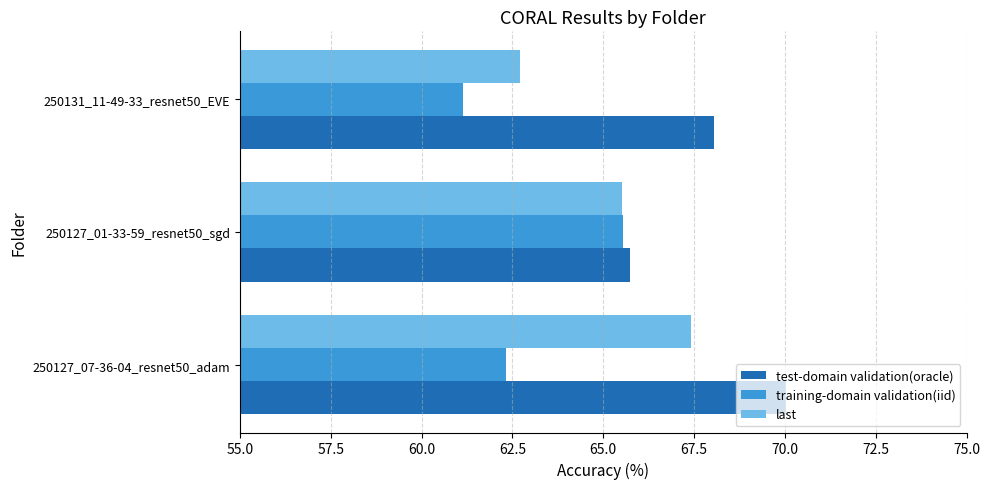

How many data points does each series have?

3